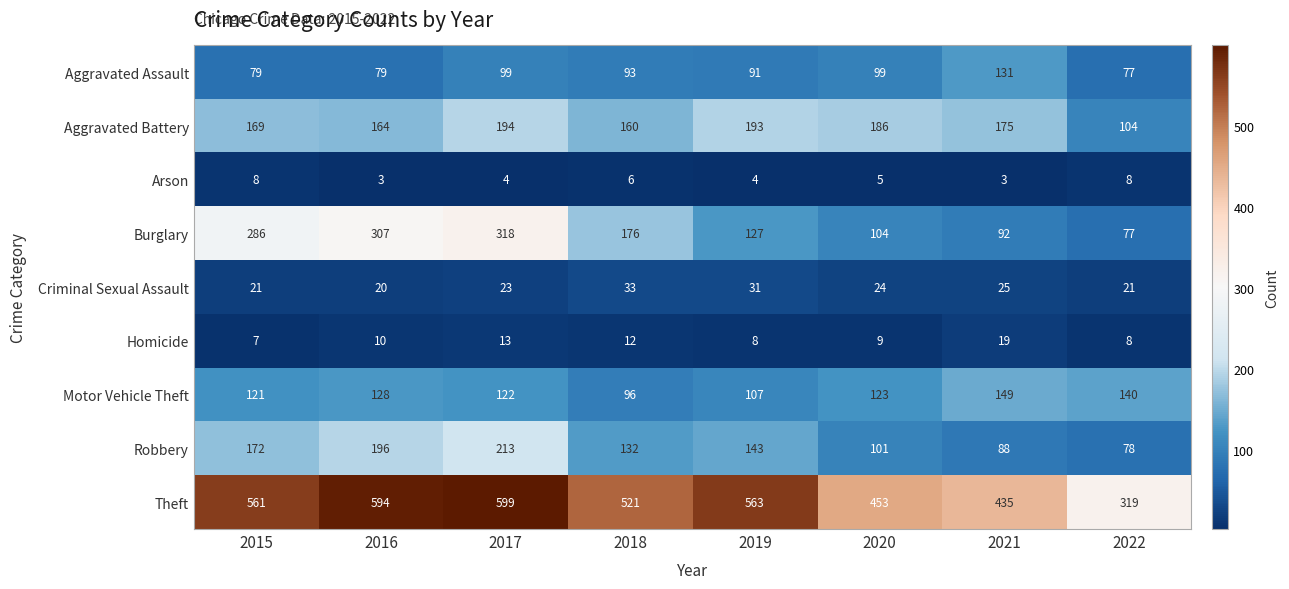

The Burglary series shows 79 at 2015. True or false?

False